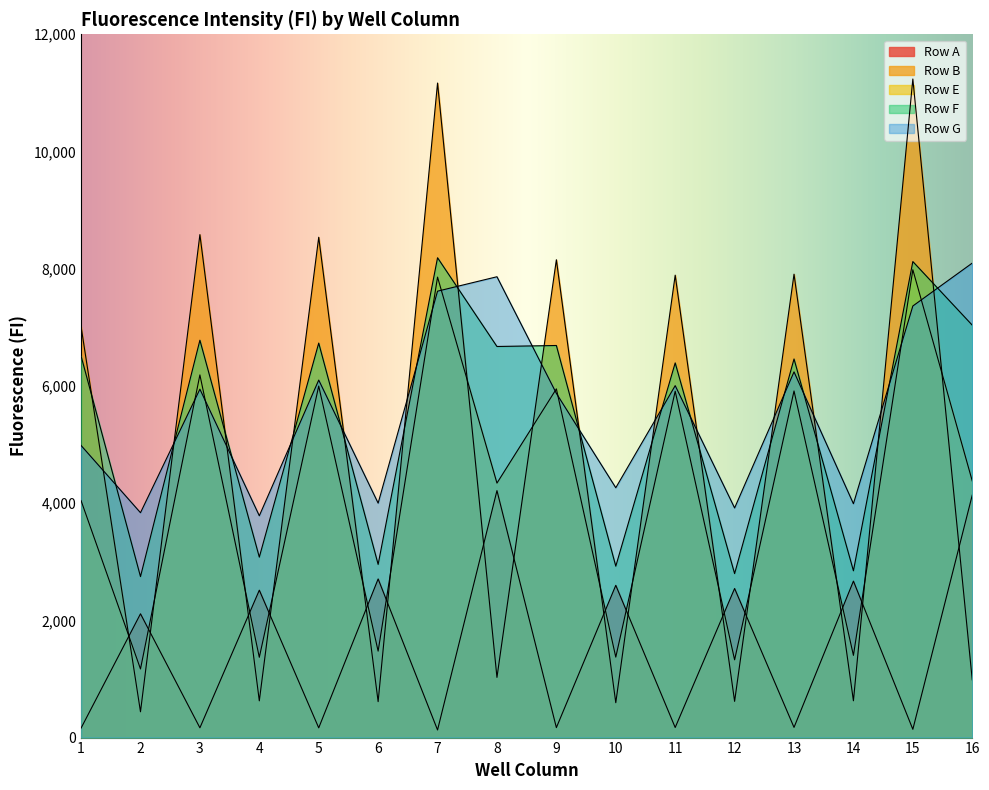

What is the total value across all series at 4?

11376